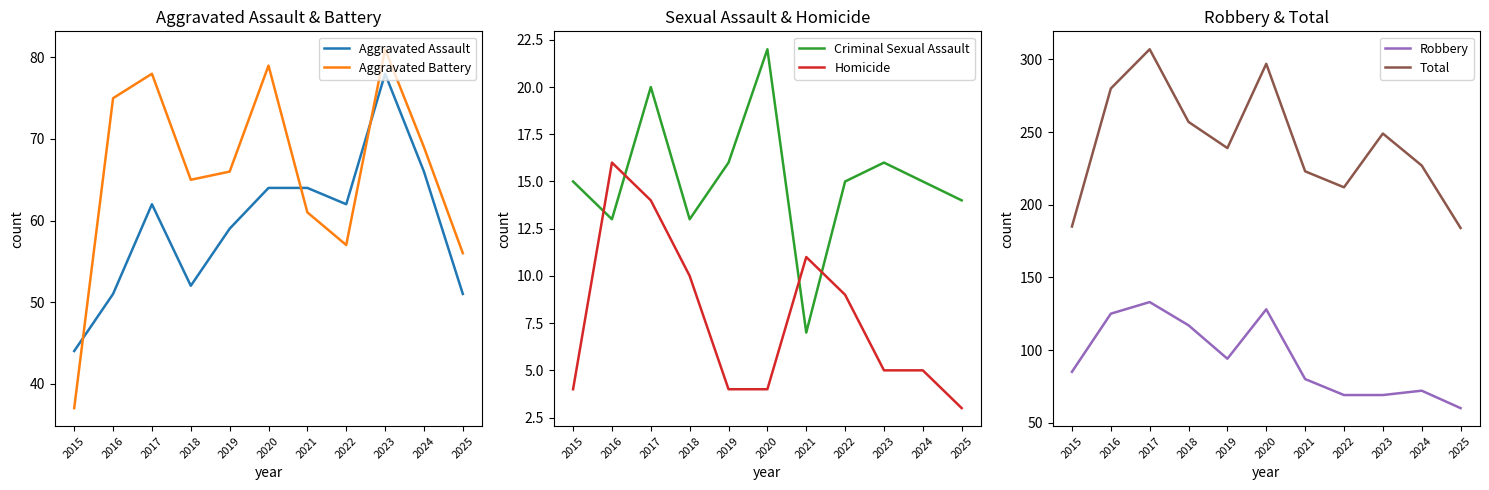

How many values in the Aggravated Assault series exceed 62?

4